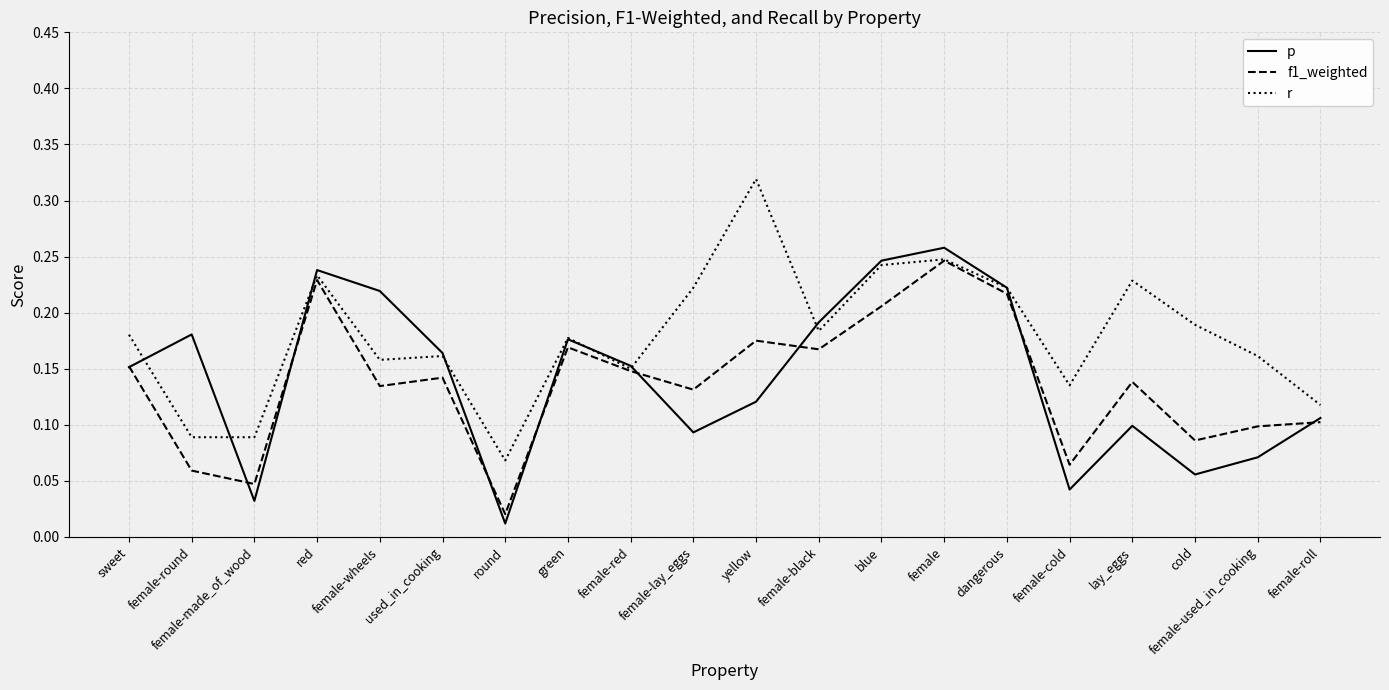

Rank the series at female-cold from lowest to highest value.

p, f1_weighted, r